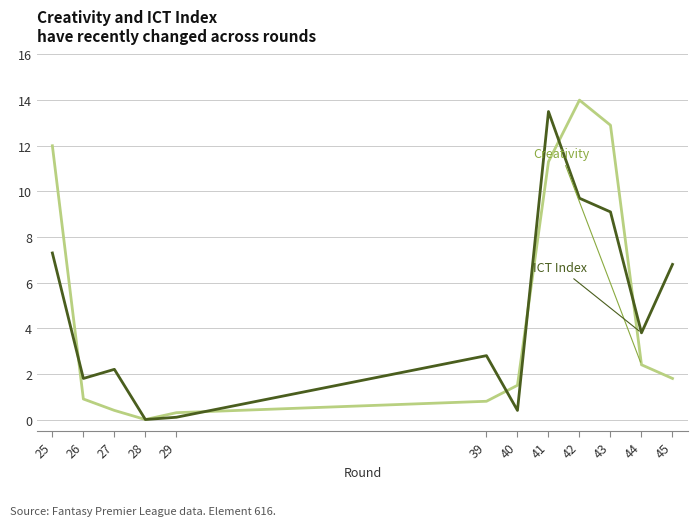

What is the greatest value displayed?

14.0